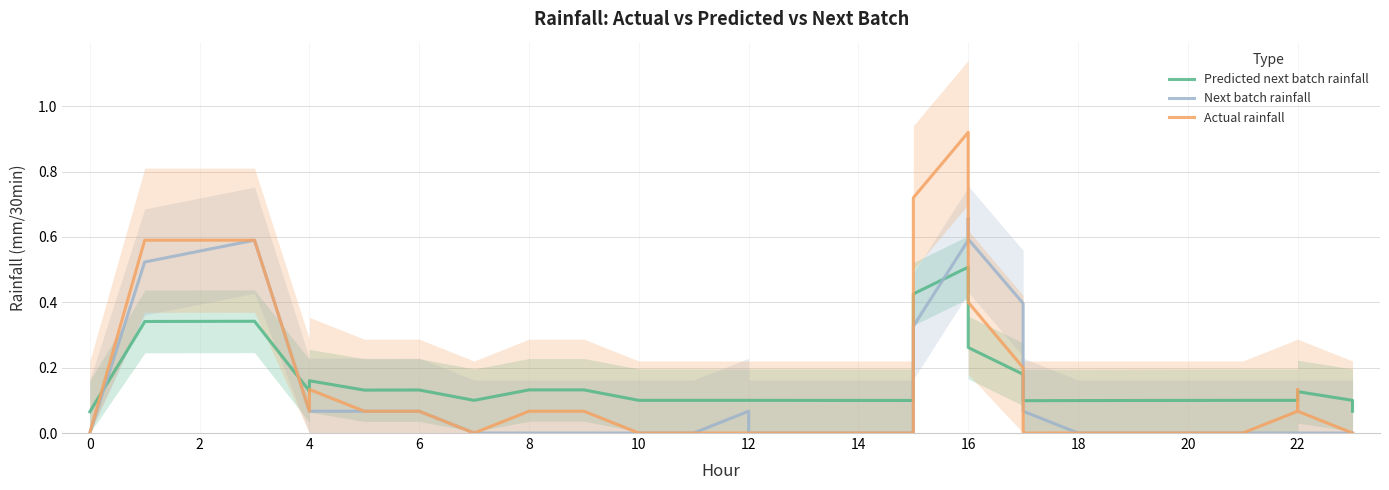

Does the chart display data point markers on the line(s)?

No